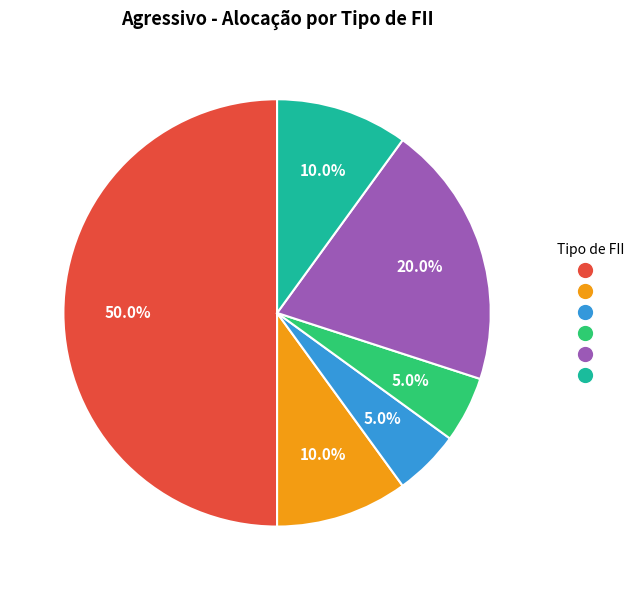

Count the number of slices in the pie.

6